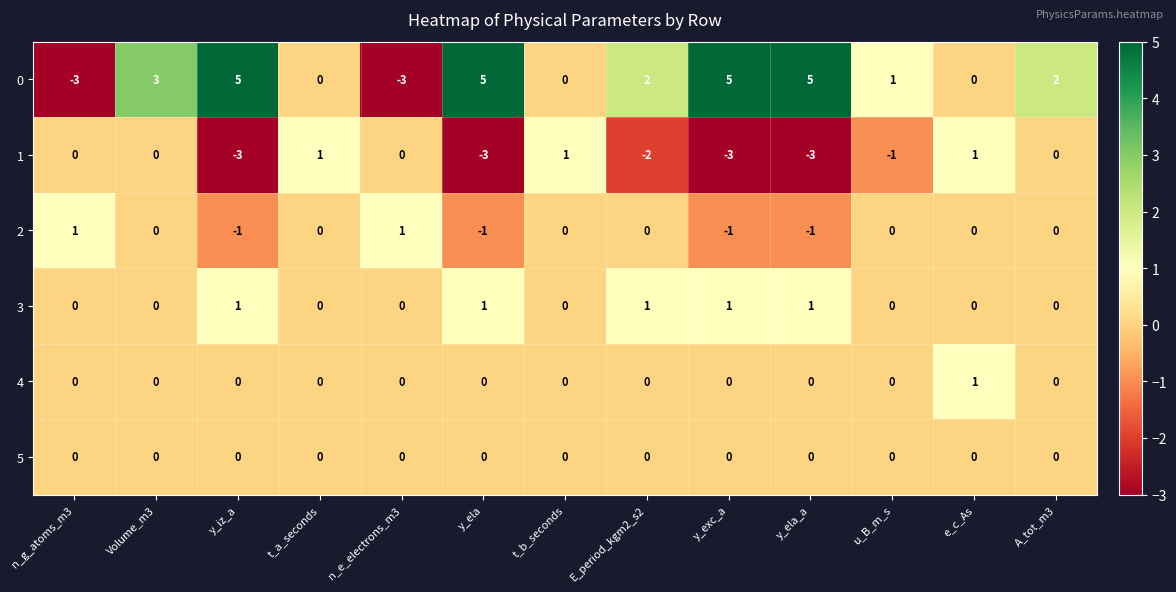

What is the difference between the highest and lowest values at t_a_seconds?

1